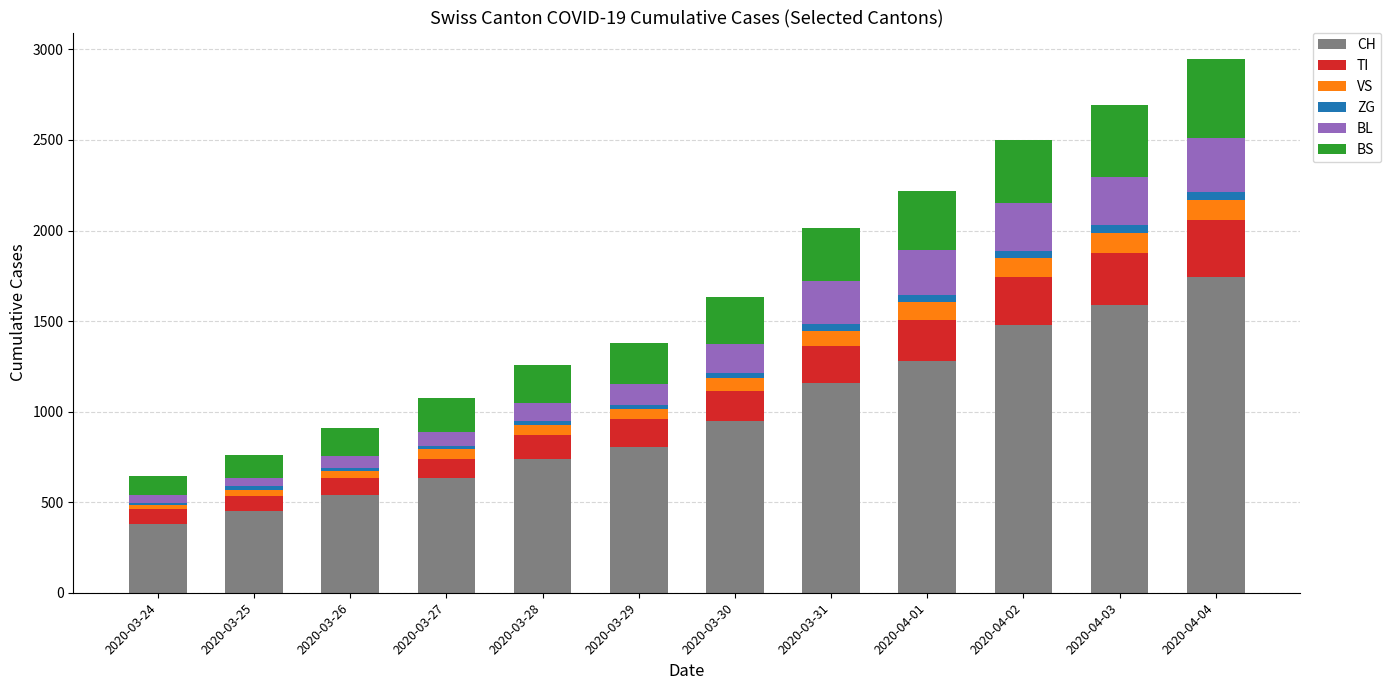

What is the total value across all series at 2020-04-04?

2946